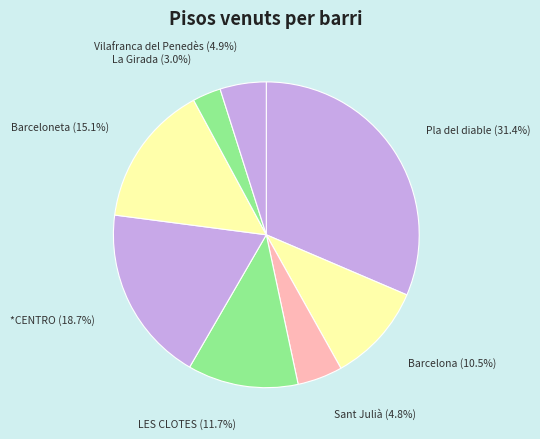

To the nearest percent, what portion does Vilafranca del Penedès represent?

5%